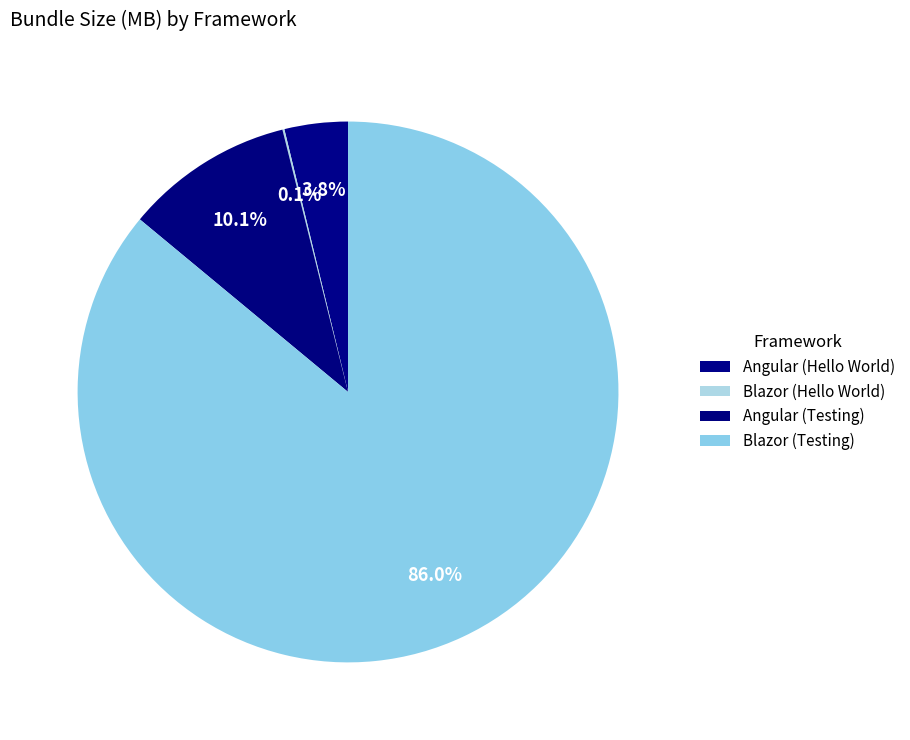

Is the sum of Blazor (Hello World) and Angular (Hello World) greater than half?

No